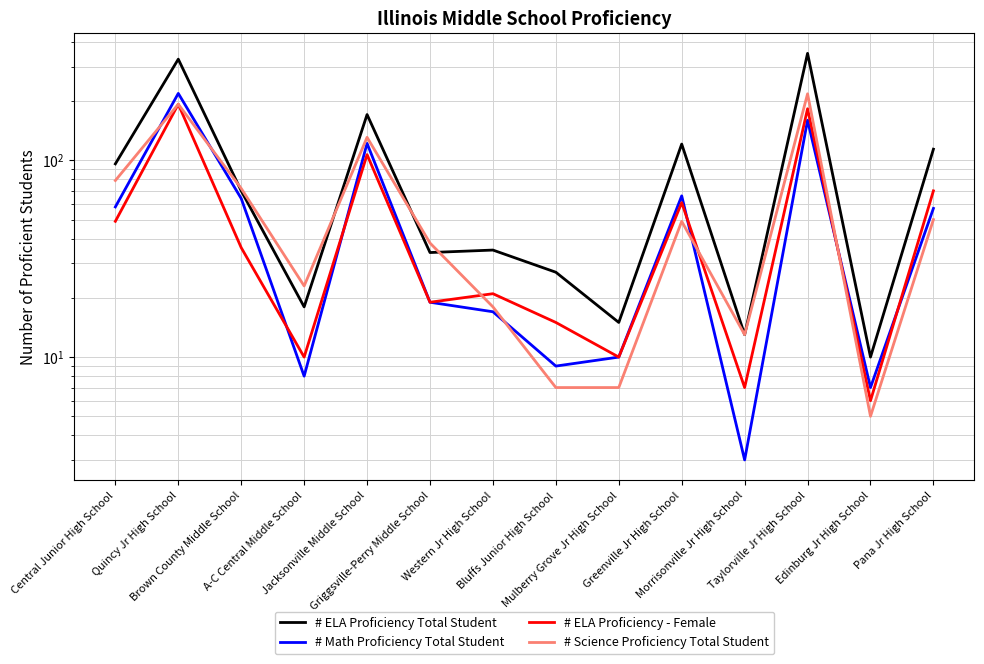

Reading left to right, list all the values displayed in this chart.

# ELA Proficiency Total Student: 96	327	70	18	171	34	35	27	15	121	13	350	10	114
# Math Proficiency Total Student: 58	219	64	8	122	19	17	9	10	66	3	160	7	57
# ELA Proficiency - Female: 49	193	36	10	107	19	21	15	10	61	7	183	6	70
# Science Proficiency Total Student: 79	193	72	23	131	38	18	7	7	49	13	218	5	50